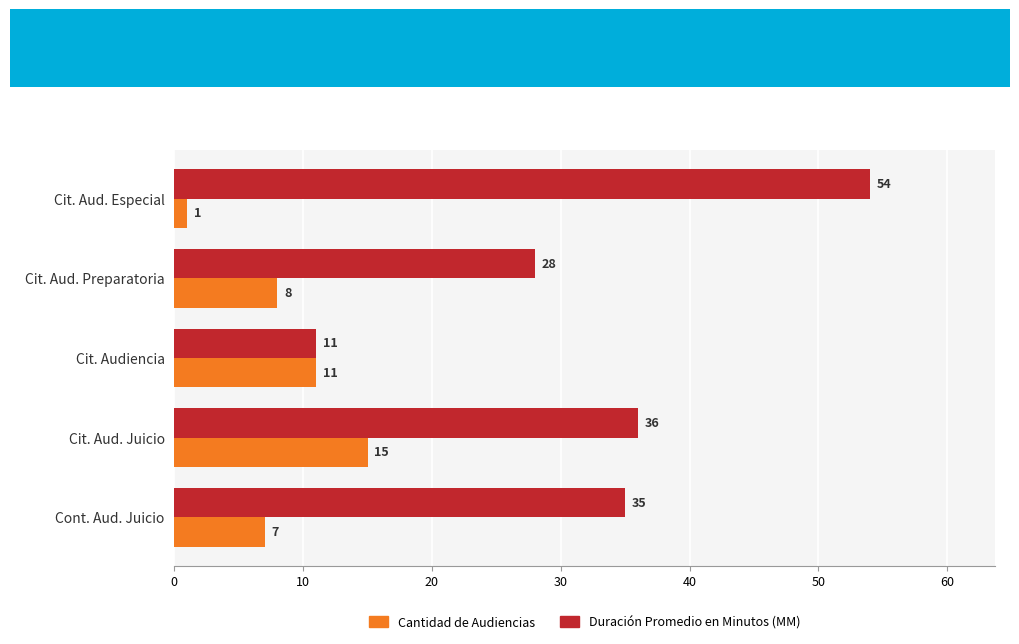

At which label does Cantidad de Audiencias reach its minimum?

Cit. Aud. Especial